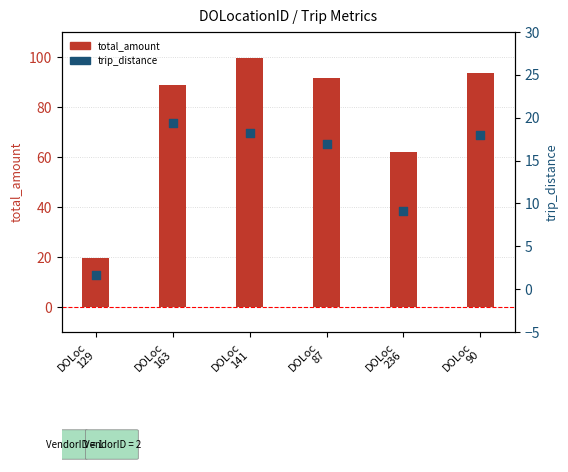

Is the value of trip_distance at DOLoc
236 greater than the value of total_amount at DOLoc
129?

No